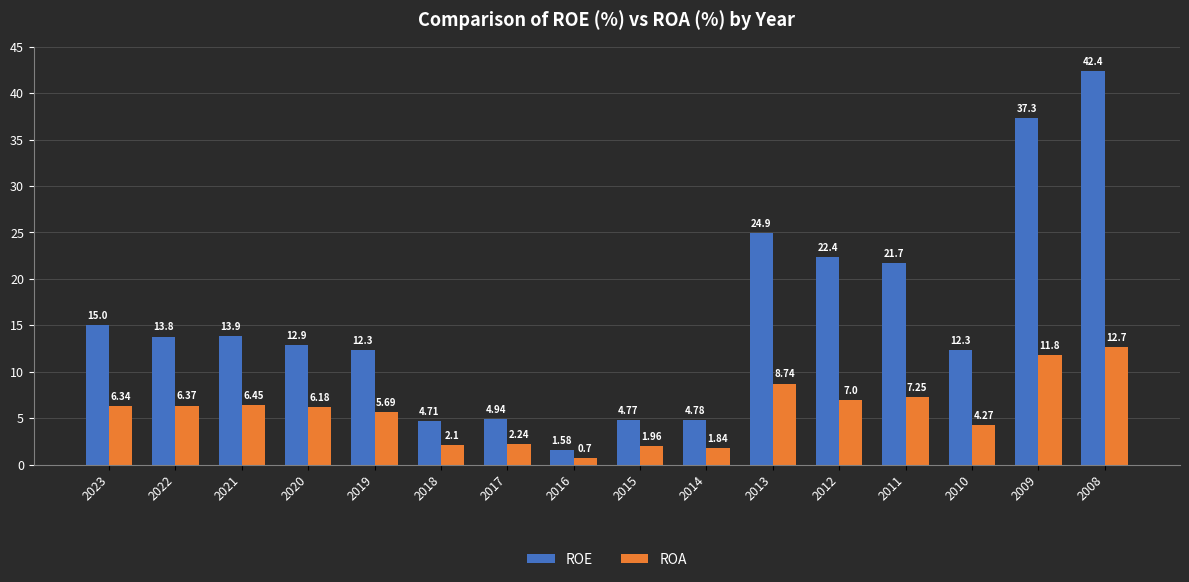

Which series changed the most between 2022 and 2019?

ROE